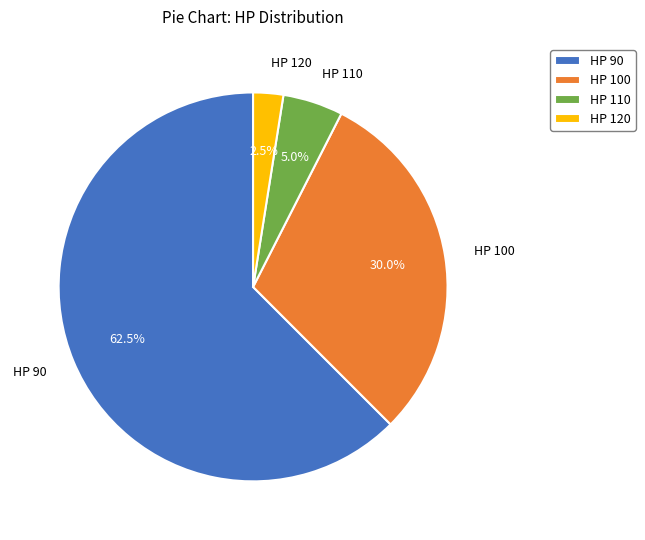

Which slice represents more than half of the pie?

HP 90